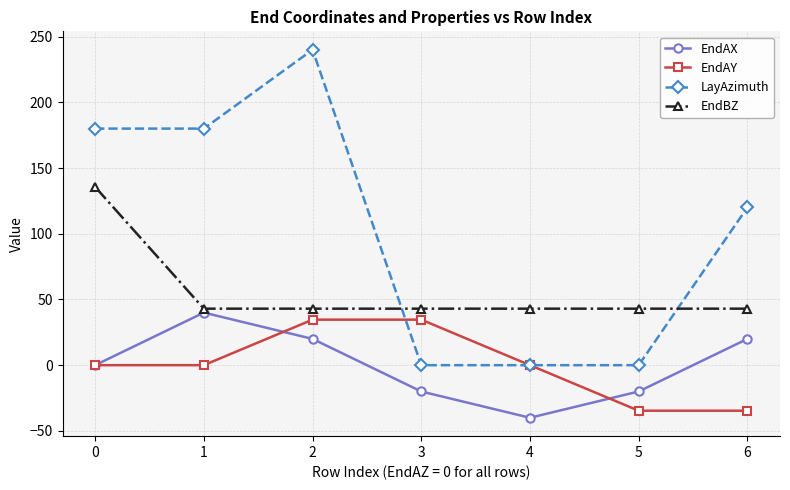

What is the average value of the LayAzimuth series?

102.9